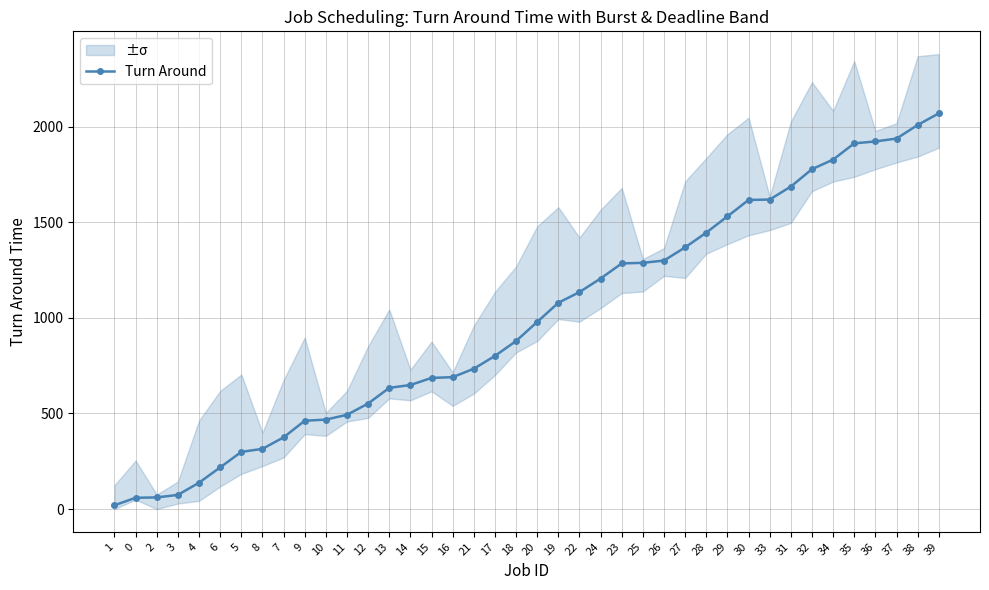

Which category has the lowest value across all series?

1